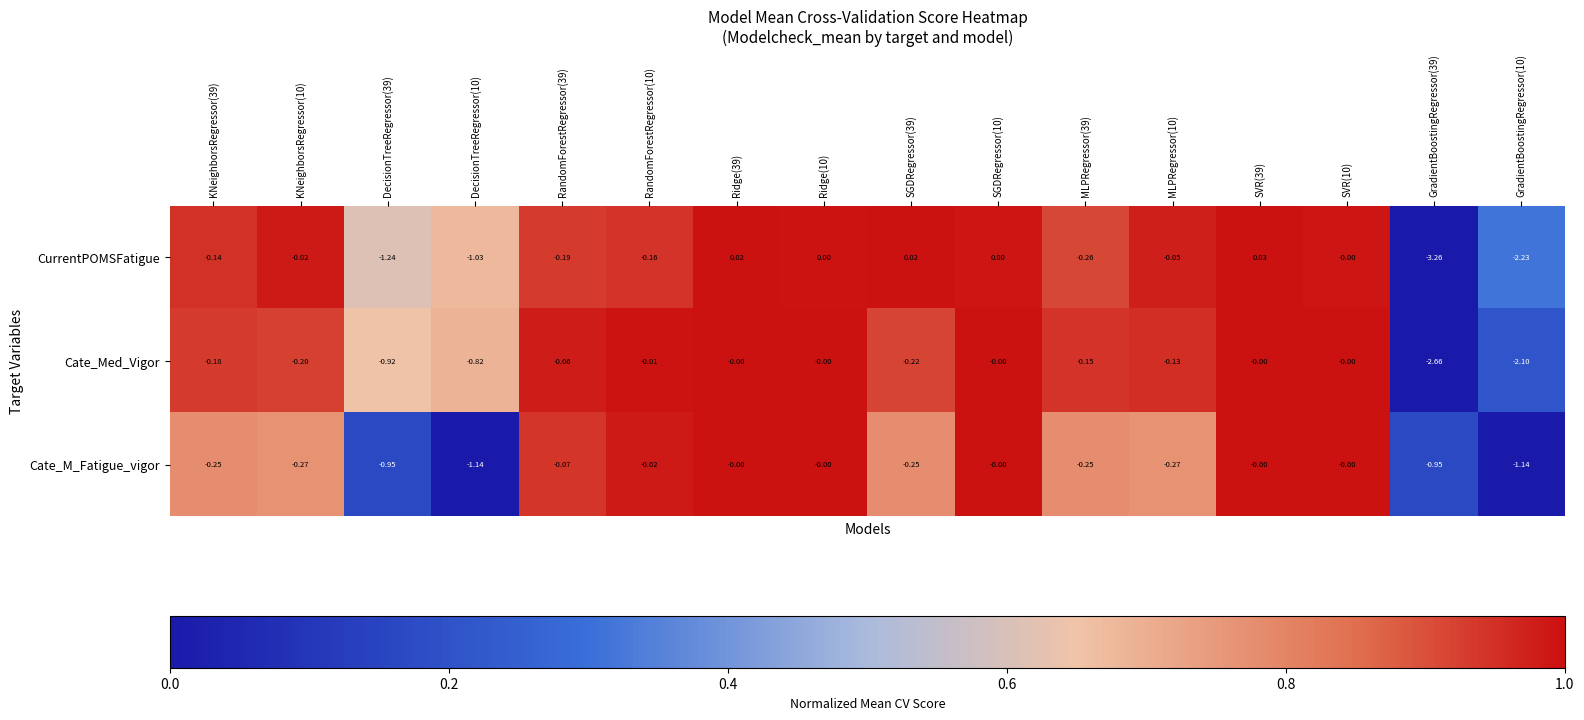

How many values in the Cate_Med_Vigor series are below 0?

11